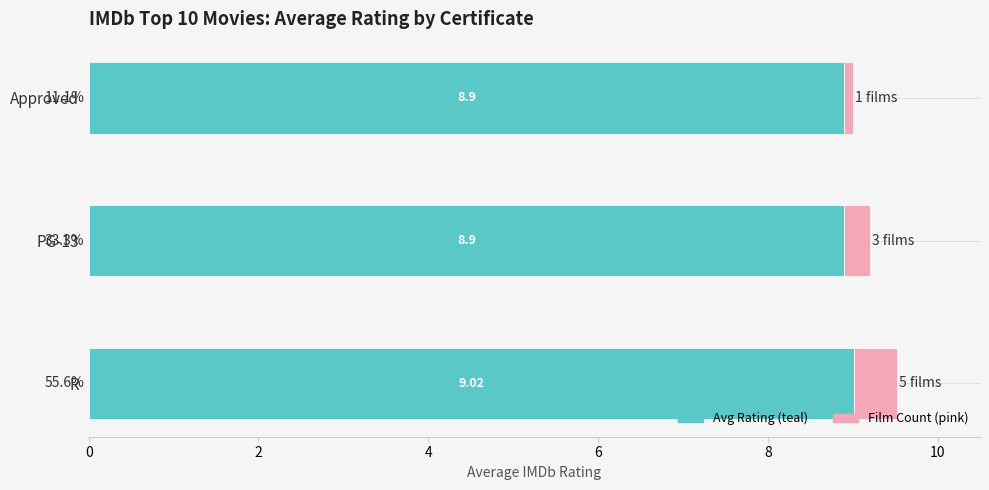

What is the total value across all series at Approved?

9.0